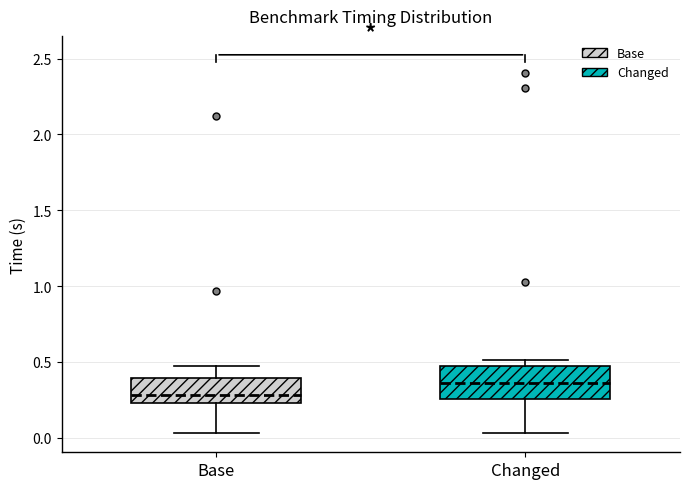

Reading left to right, read every box against the y-axis: the position of its median line, the range the box covers, and the ends of its whiskers. The values are not printed on the chart, so give them approximately, as read against the axis.

Base: median 0.30, box 0.25 to 0.40, whiskers 0.05 to 0.45
Changed: median 0.35, box 0.25 to 0.50, whiskers 0.05 to 0.50 (just above the box's upper edge)